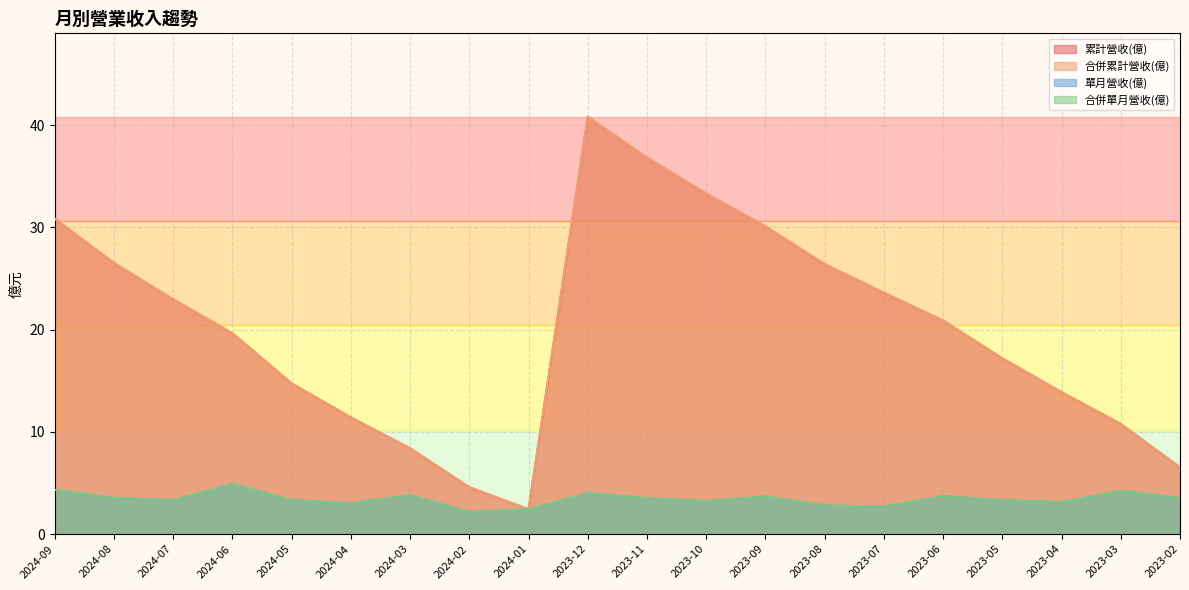

Where does the 累計營收(億) series first go above 20?

2024-09